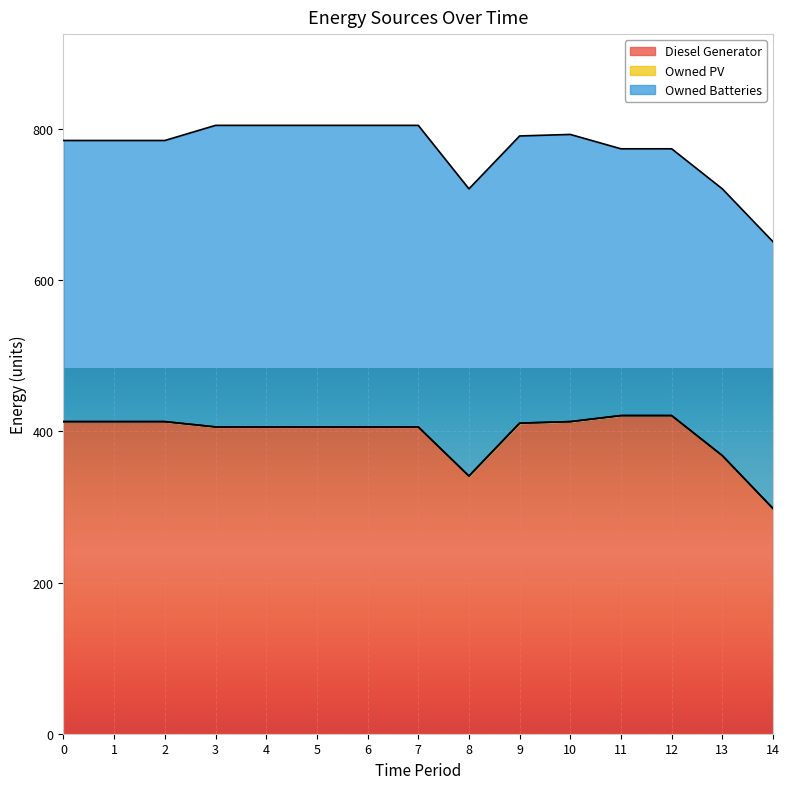

Which series has the widest spread of values?

Diesel Generator